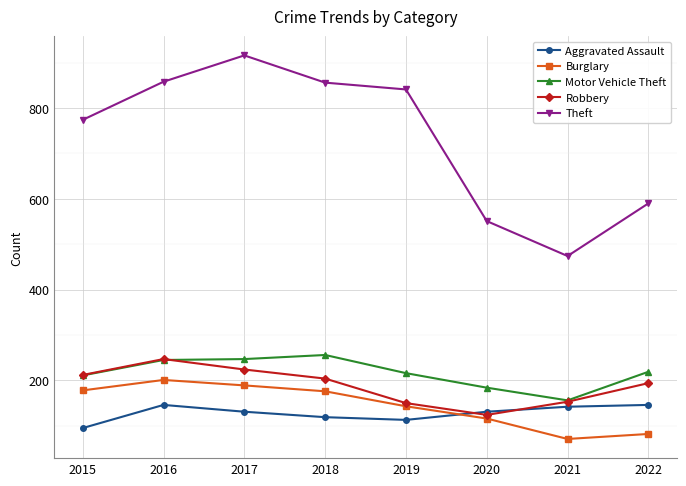

What is the value of the Motor Vehicle Theft point at the 1st from the left?

211